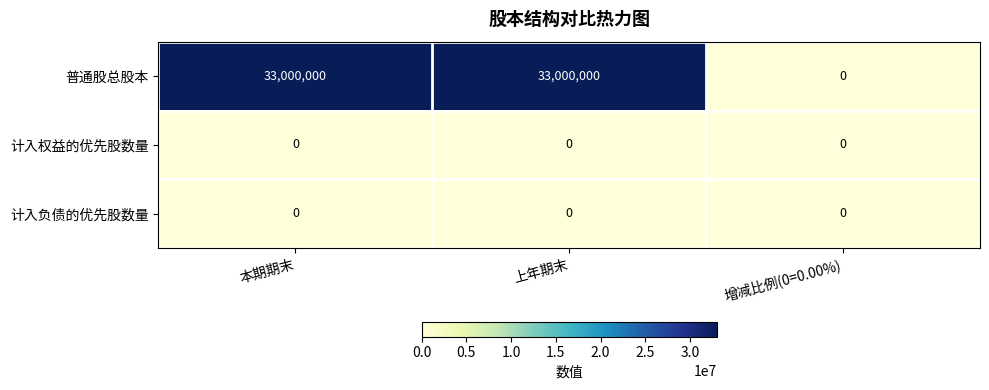

Is the value of 计入负债的优先股数量 at 上年期末 greater than the value of 普通股总股本 at 本期期末?

No